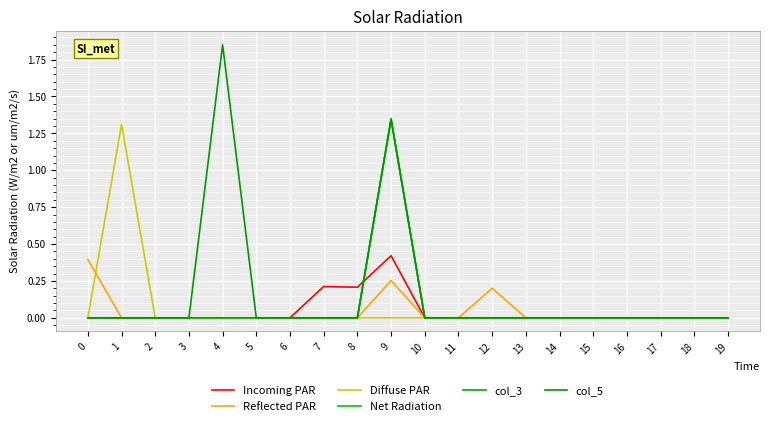

The value of Reflected PAR at 2 is 0.0. True or false?

True